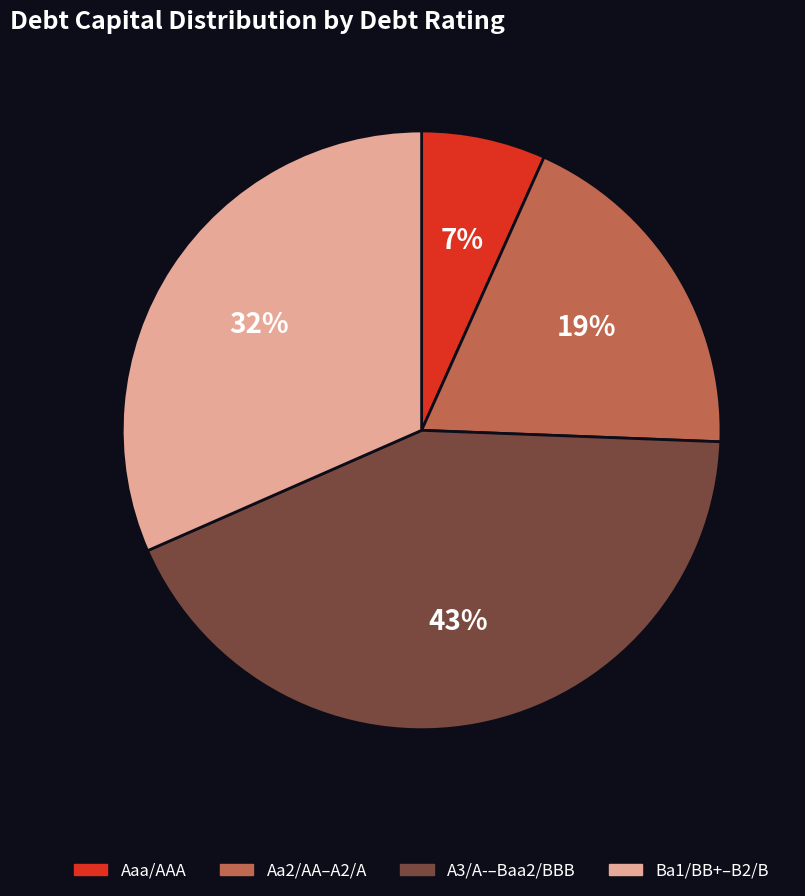

Approximately how many times larger is the value at A3/A-–Baa2/BBB compared to Aa2/AA–A2/A?

2.3